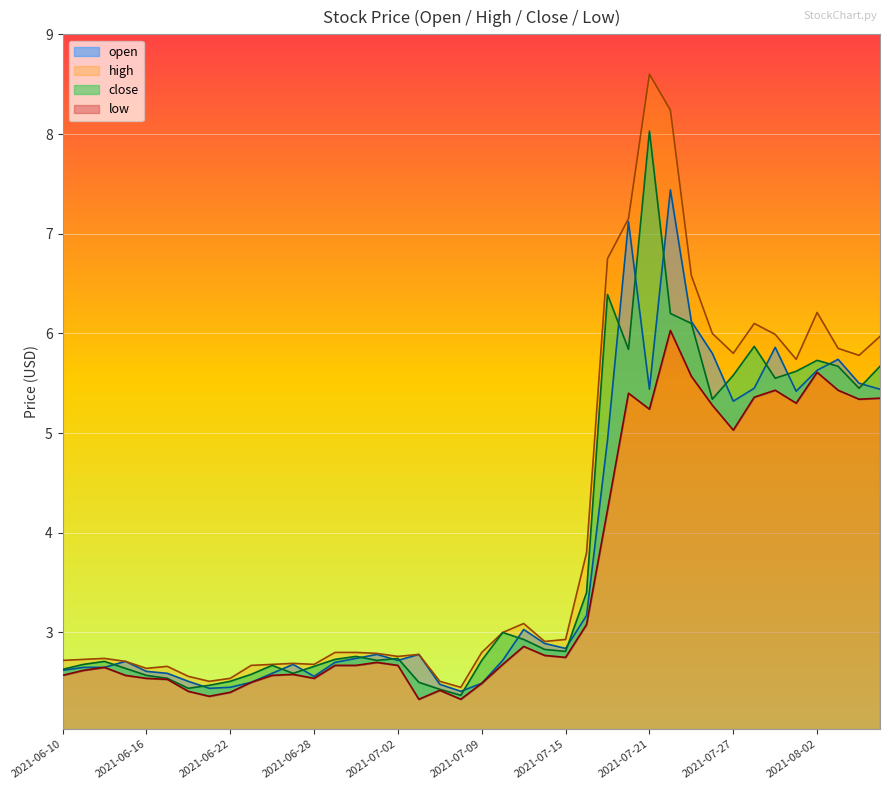

What is the average value of the high series?

4.1